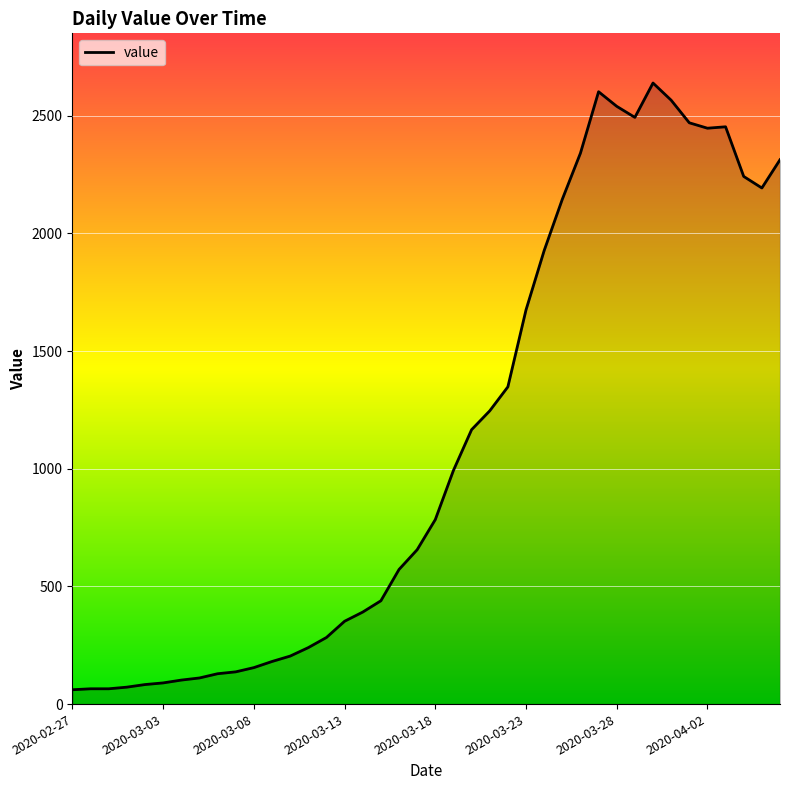

What is the difference between the maximum and minimum values?

2578